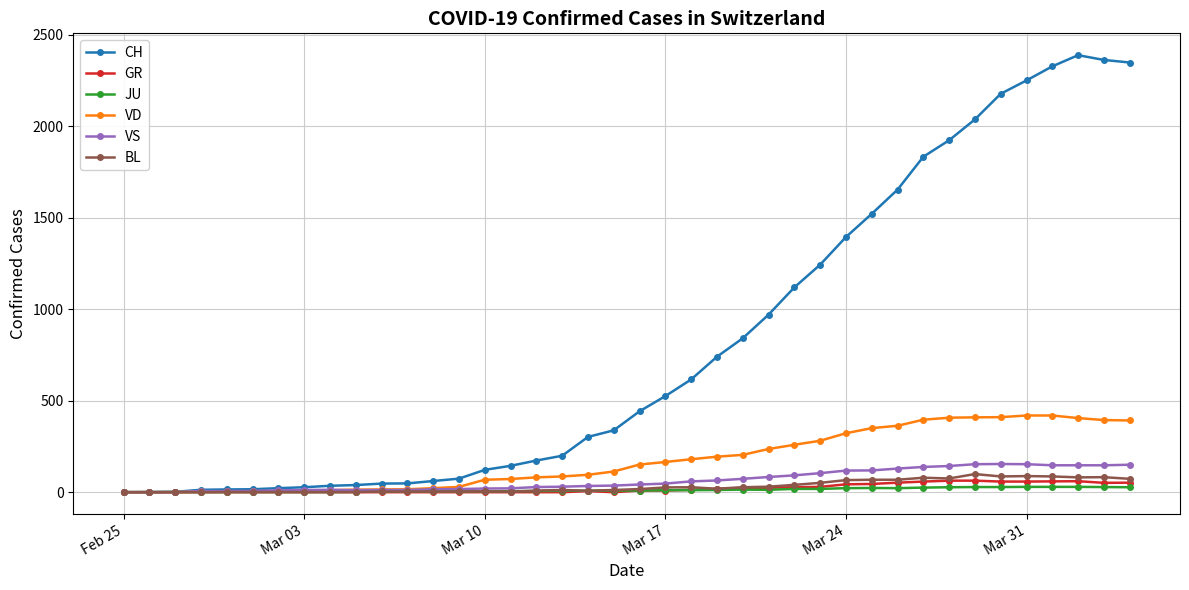

True or false: JU has more than 0 interior local peaks.

True